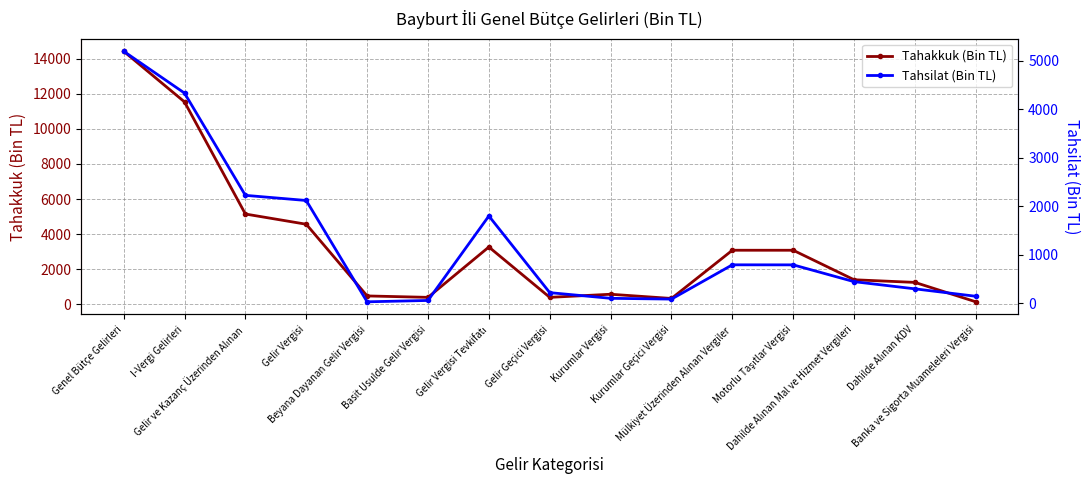

What is the approximate value of Tahsilat (Bin TL) at Kurumlar Vergisi?

106